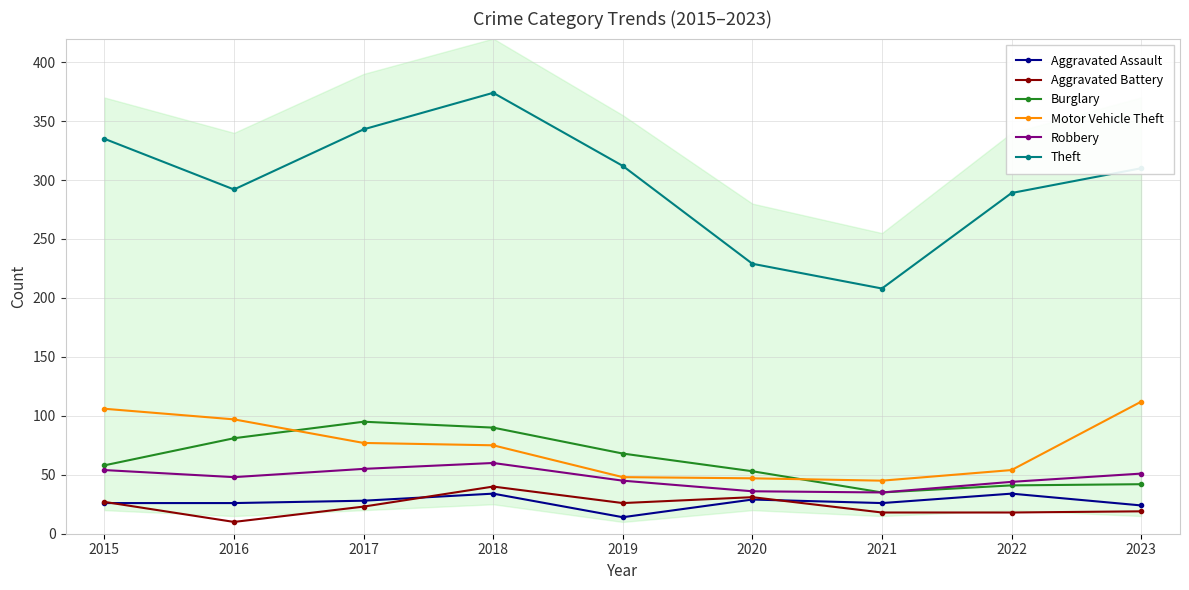

What is the minimum value shown in the chart?

10